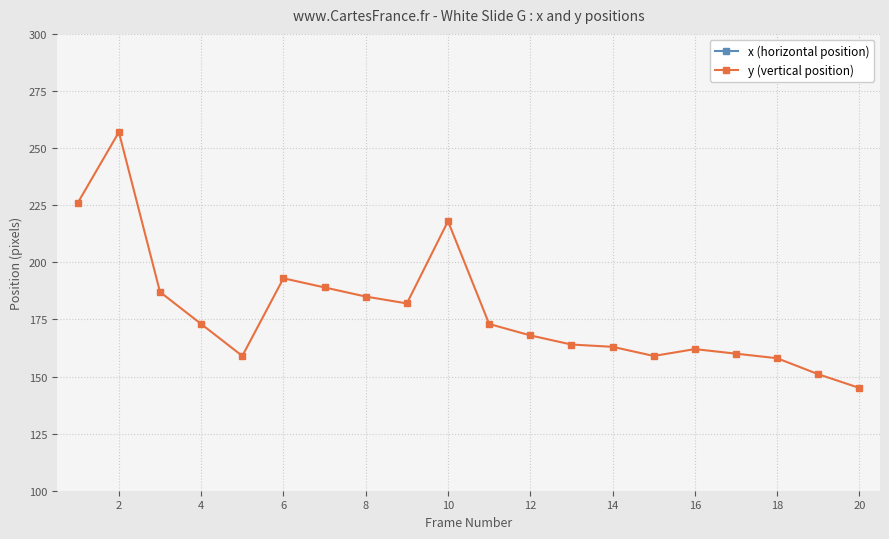

The value of y (vertical position) at 6 is 245. True or false?

False